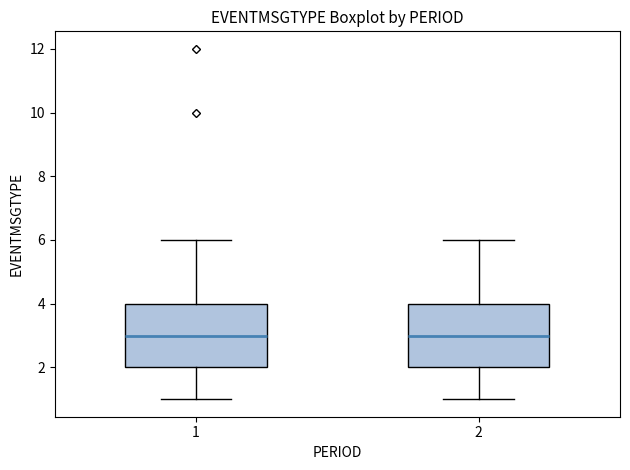

Reading left to right, transcribe this box plot: for each box, give where its median line is, the range the box spans, and where its two whiskers end, as read against the y-axis. The values are not printed on the chart, so give them approximately, as read against the axis.

1: median 3, box 2 to 4, whiskers 1 to 6
2: median 3, box 2 to 4, whiskers 1 to 6